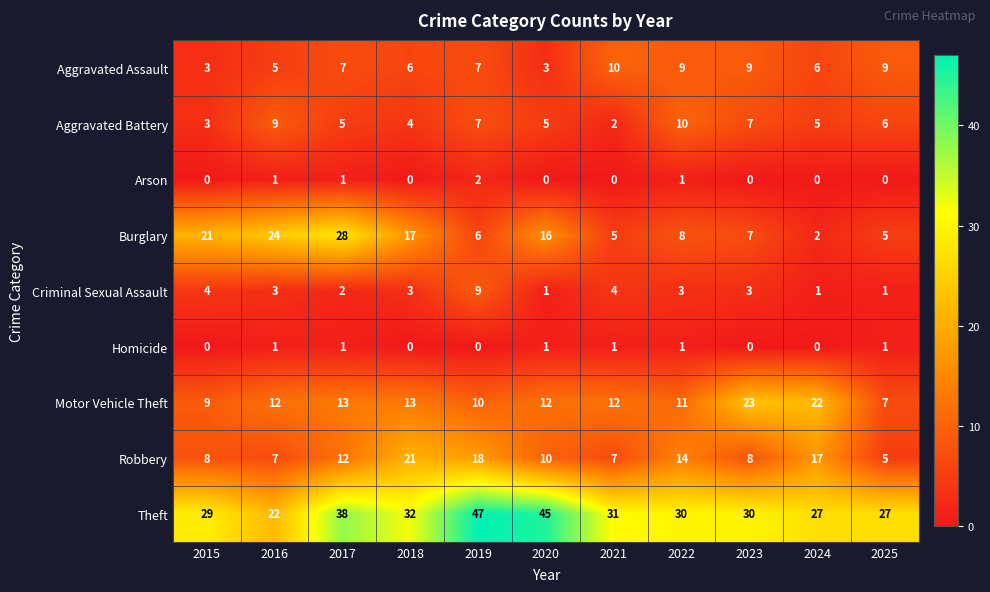

How many values in the Aggravated Battery series are below 5?

3